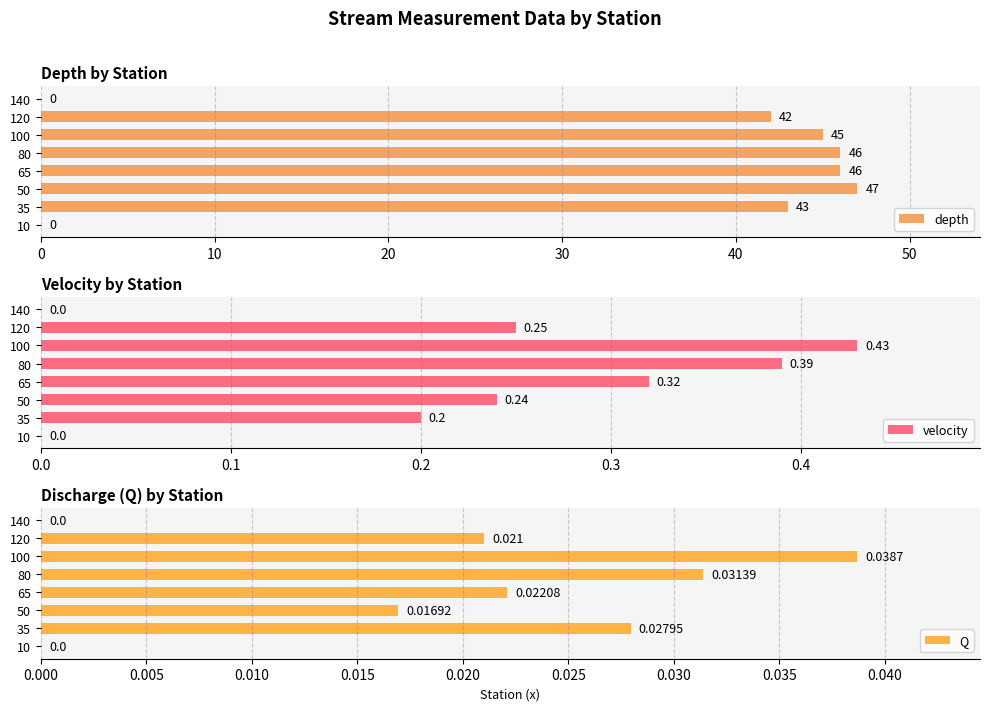

The depth series shows 71 at 120. True or false?

False